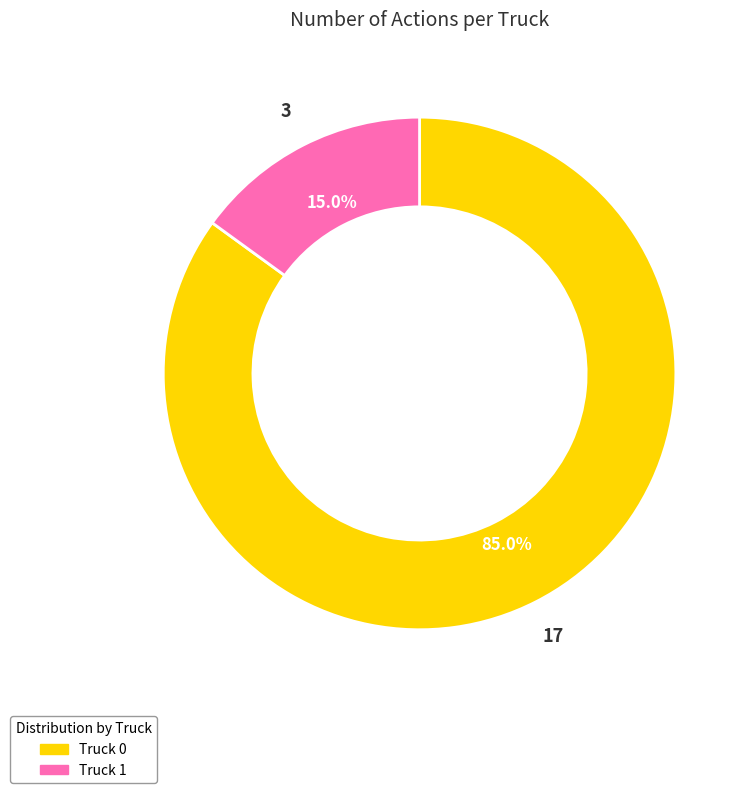

What percentage do Truck 1 and Truck 0 together represent?

100.0%